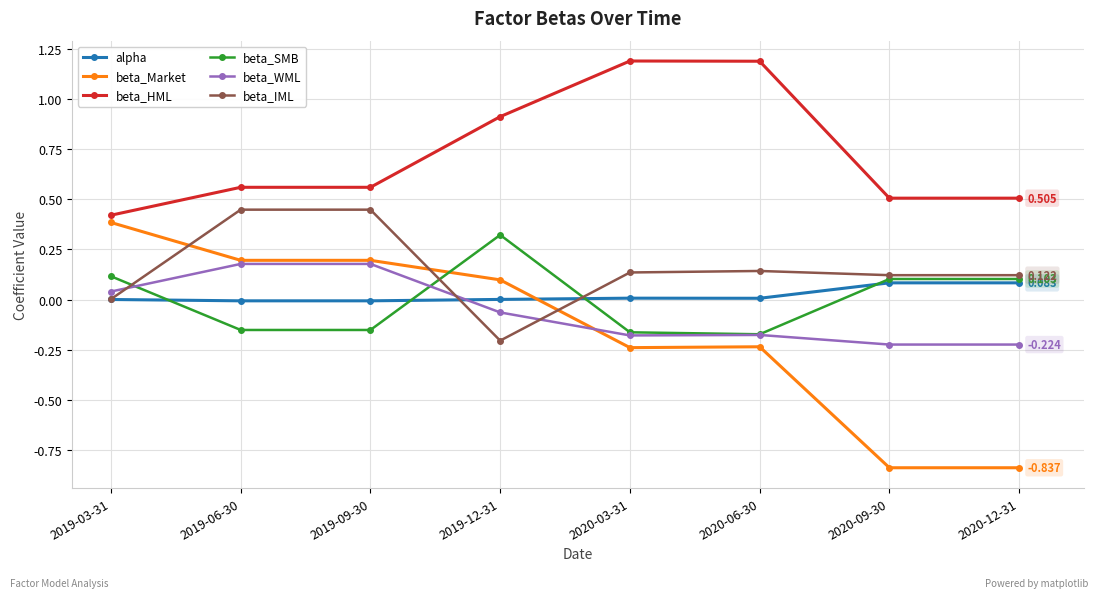

Is the value of beta_IML at 2020-06-30 greater than the value of beta_WML at 2019-03-31?

Yes